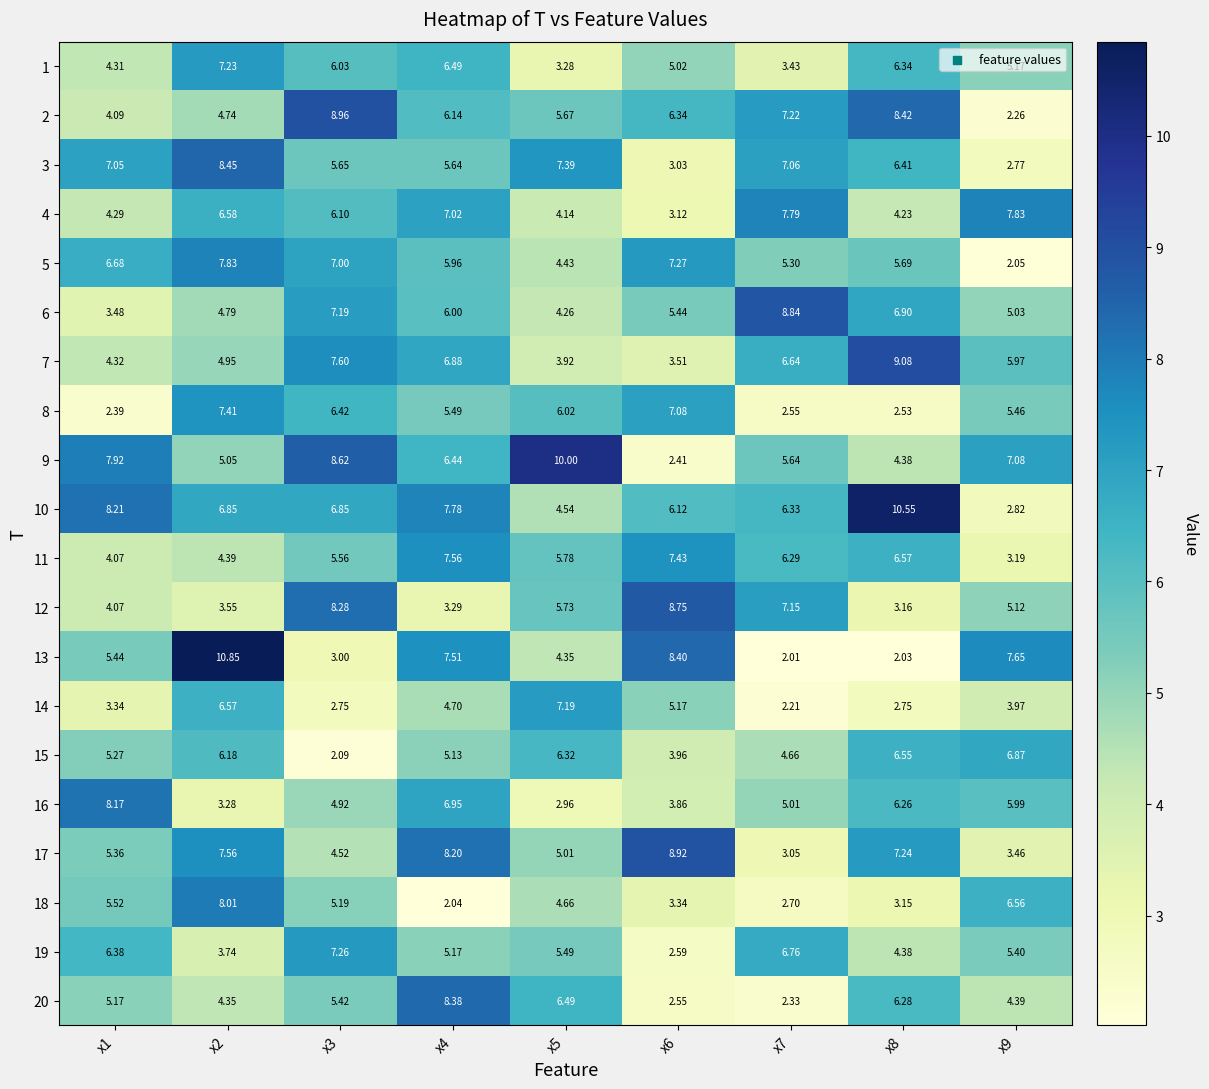

Between x3 and x7, which series saw the biggest shift?

8